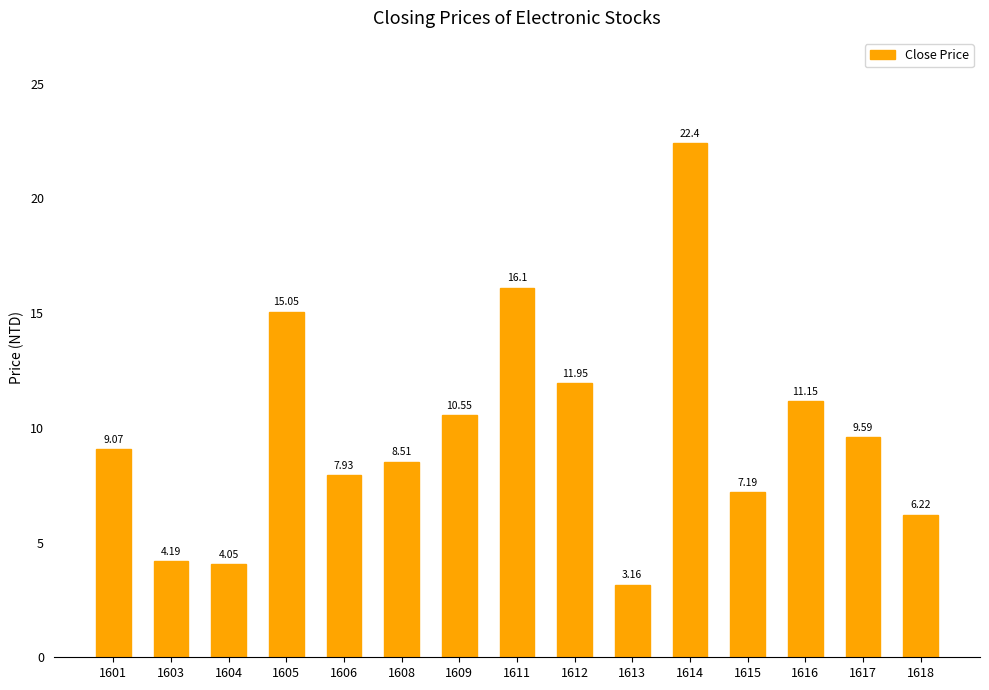

At which category does the chart reach its peak across all series?

1614